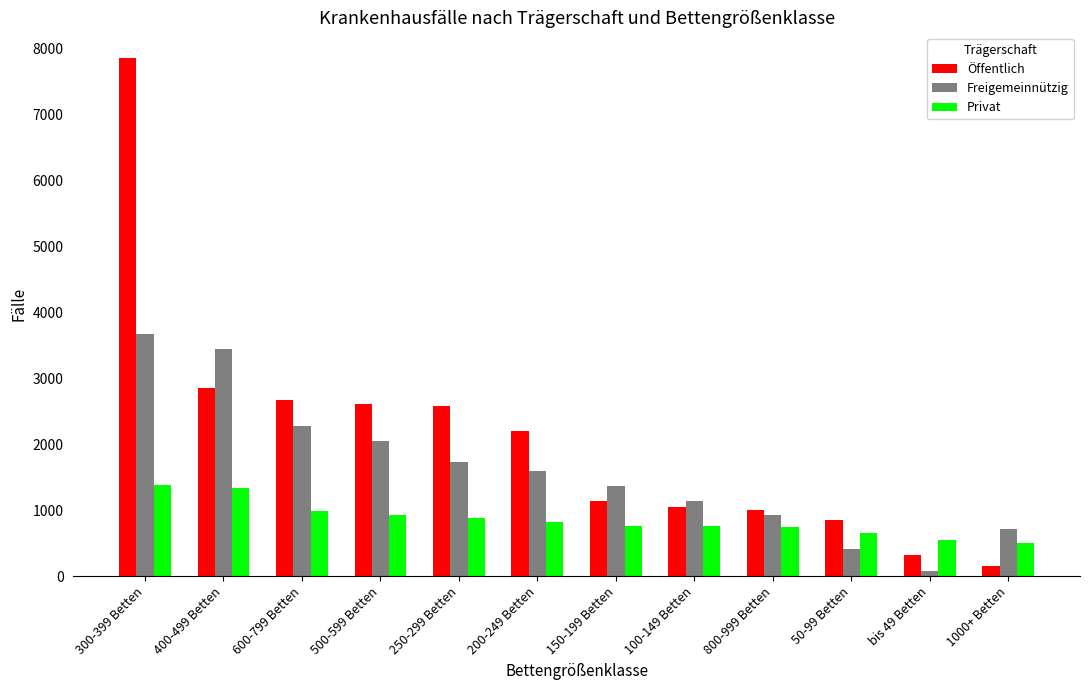

What is the minimum value shown in the chart?

82